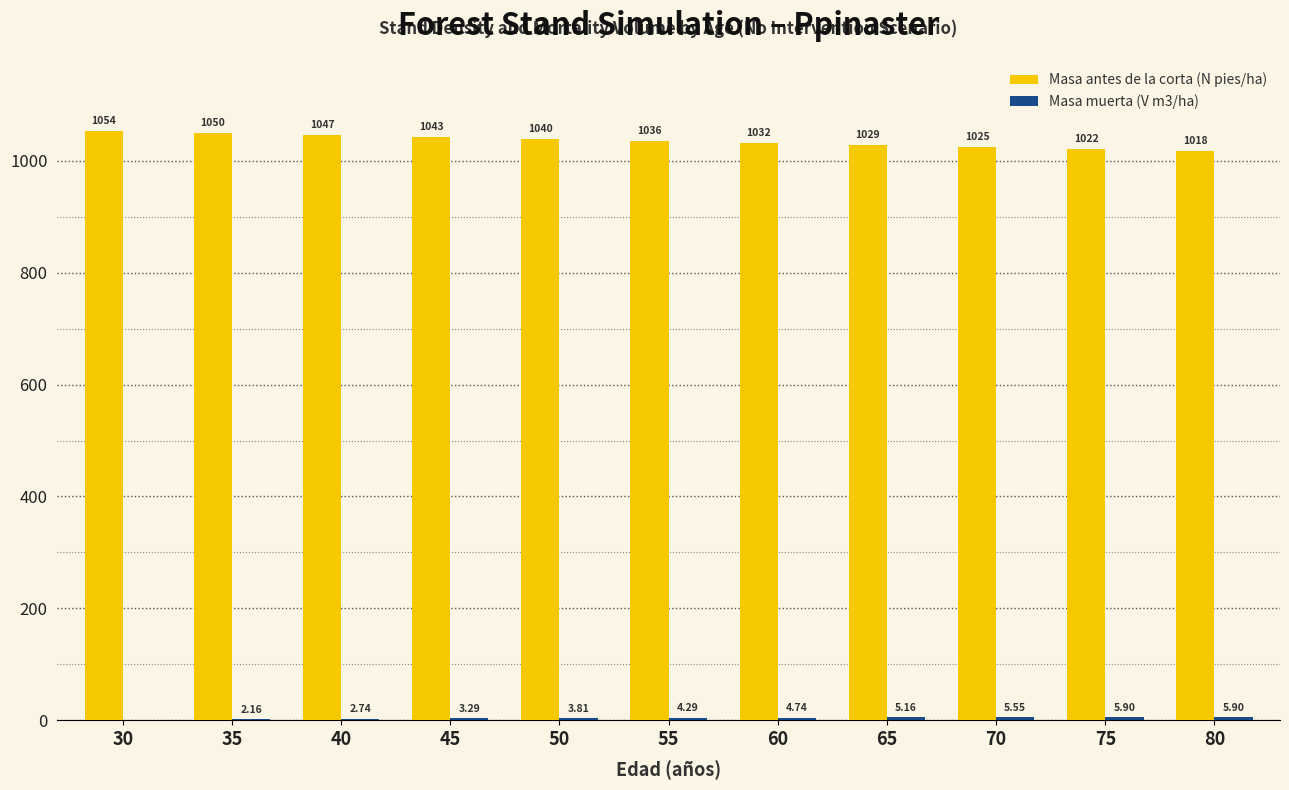

At which category is the sum across all series the highest?

30